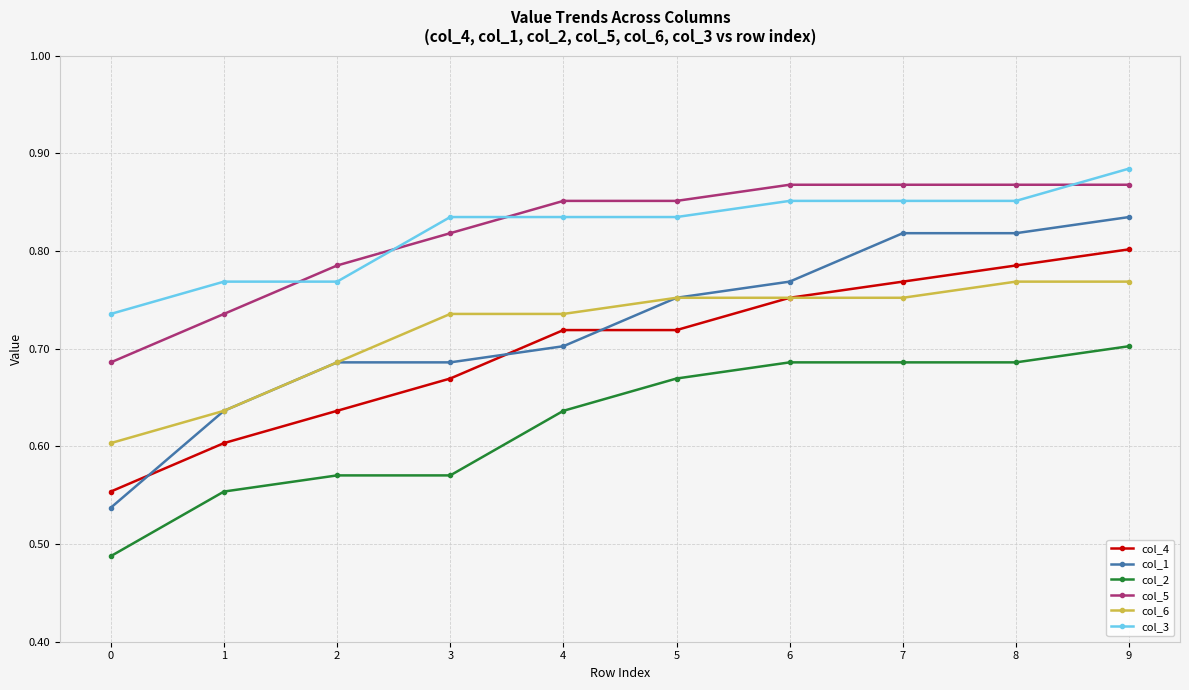

What is the total value across all series at 1?

3.9